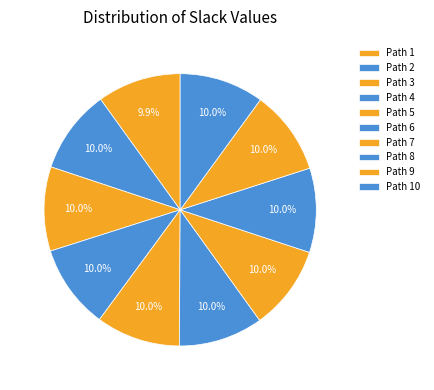

Count the number of slices in the pie.

10